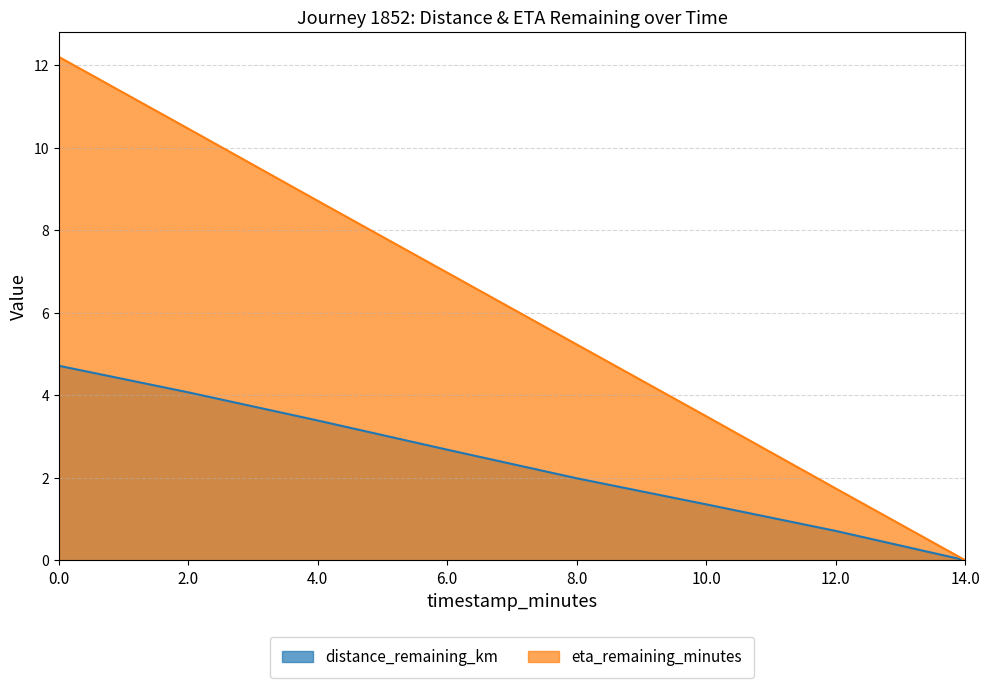

What value does the distance_remaining_km series have at 0.0?

4.7